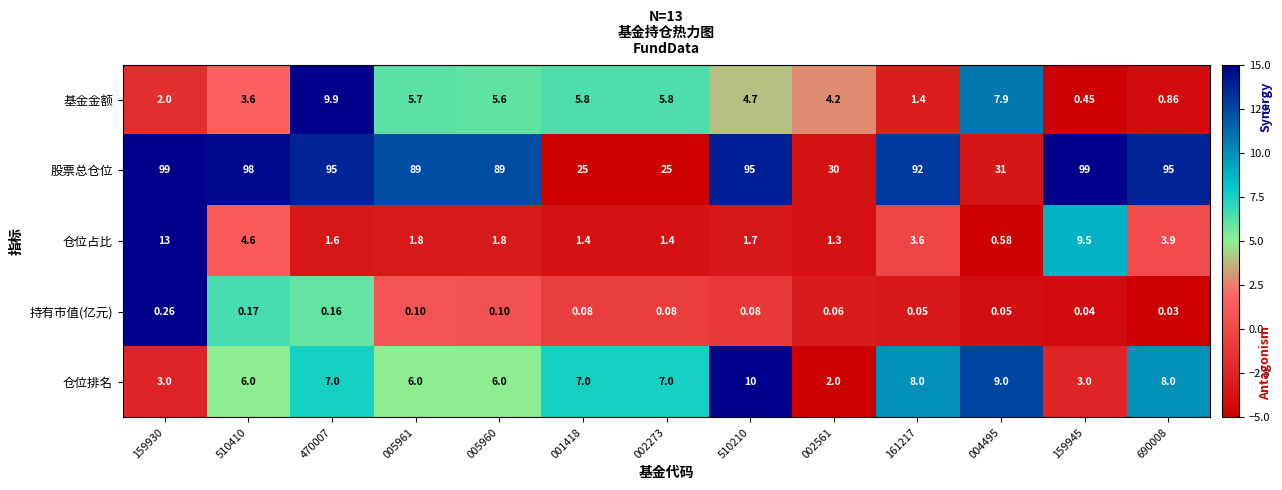

Count the number of categories in the chart.

13